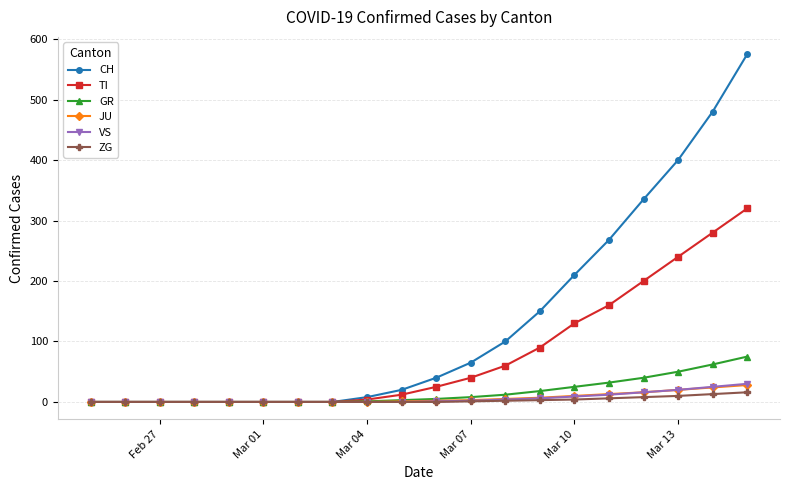

Does the chart have visible grid lines?

Yes